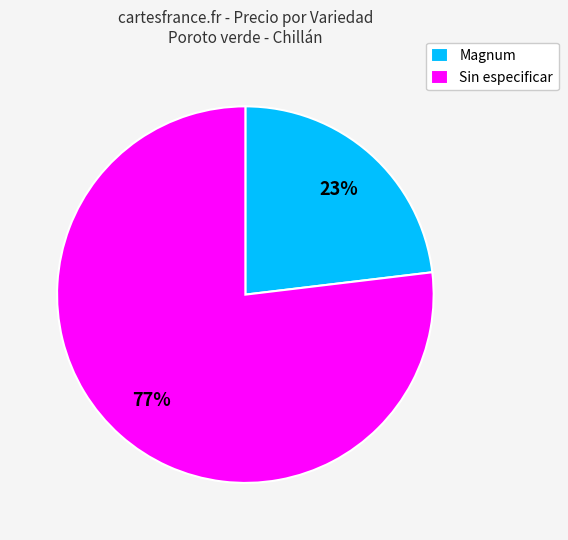

Which category has the biggest portion of the pie?

Sin especificar